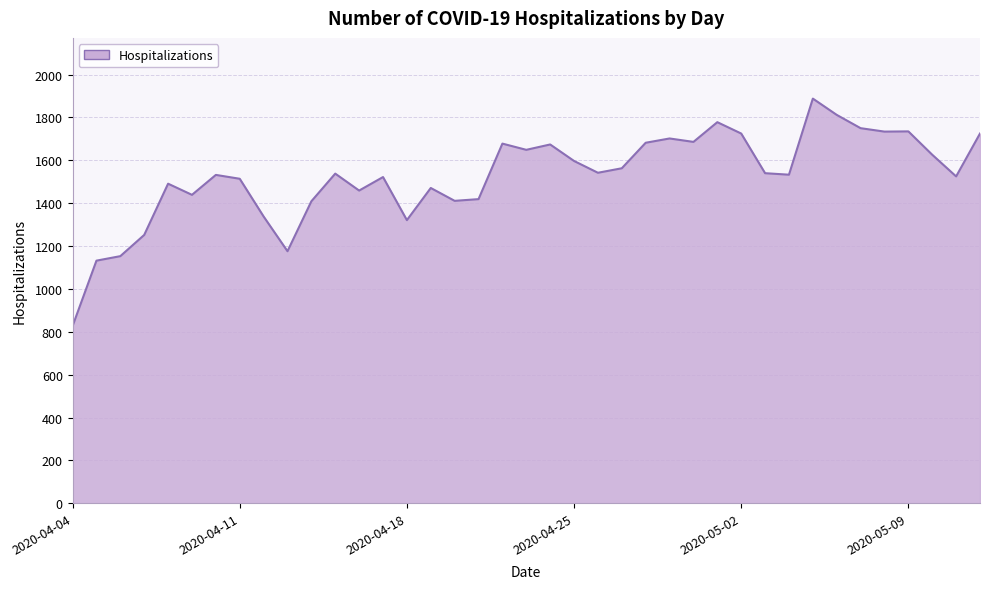

What value does the data have at 2020-04-25, to the nearest 50?

1600